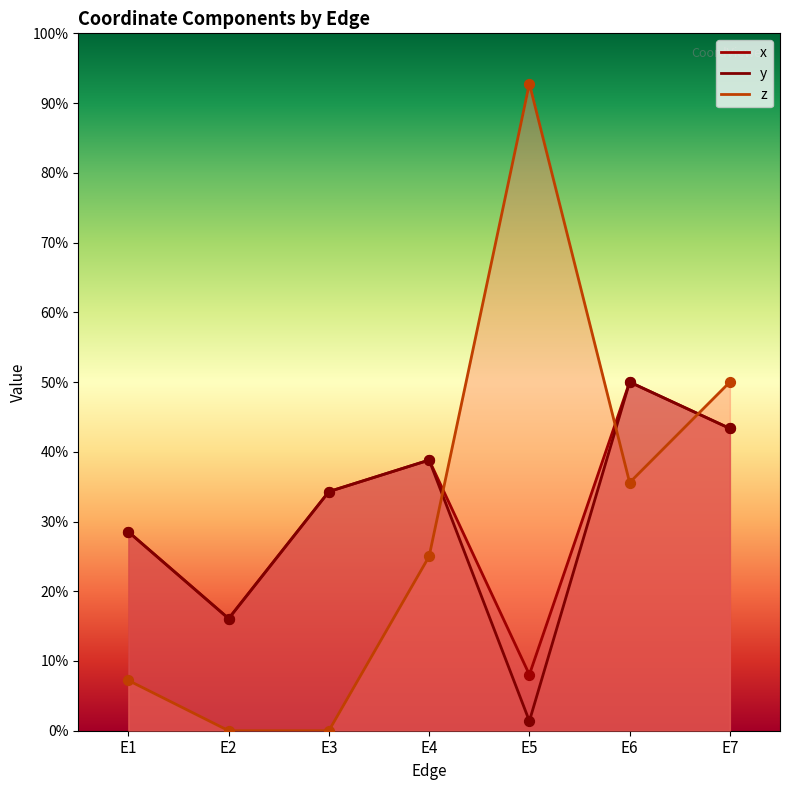

At which category is the sum across all series the highest?

E7